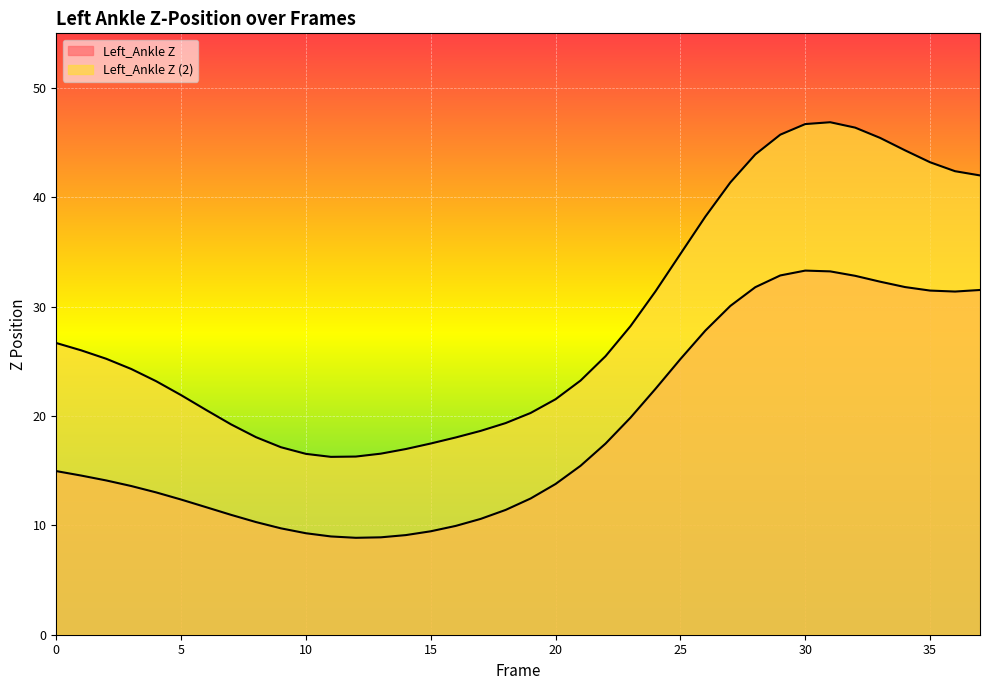

What is the average value of the Left_Ankle Z line series?

18.9